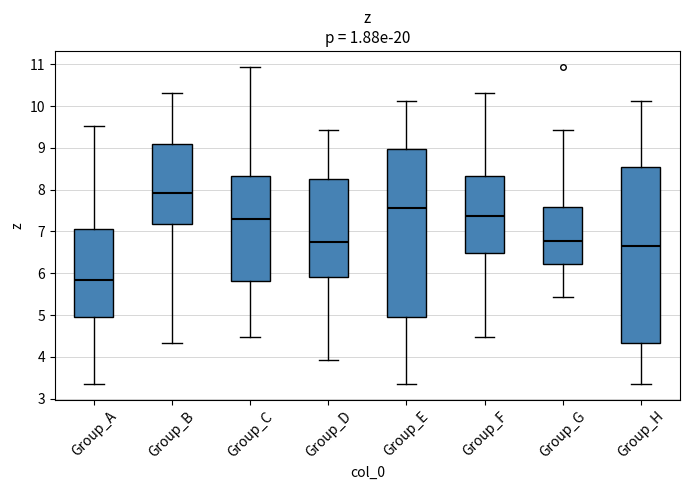

Comparing the boxes themselves (not the whiskers), which one is the tallest?

Group_H